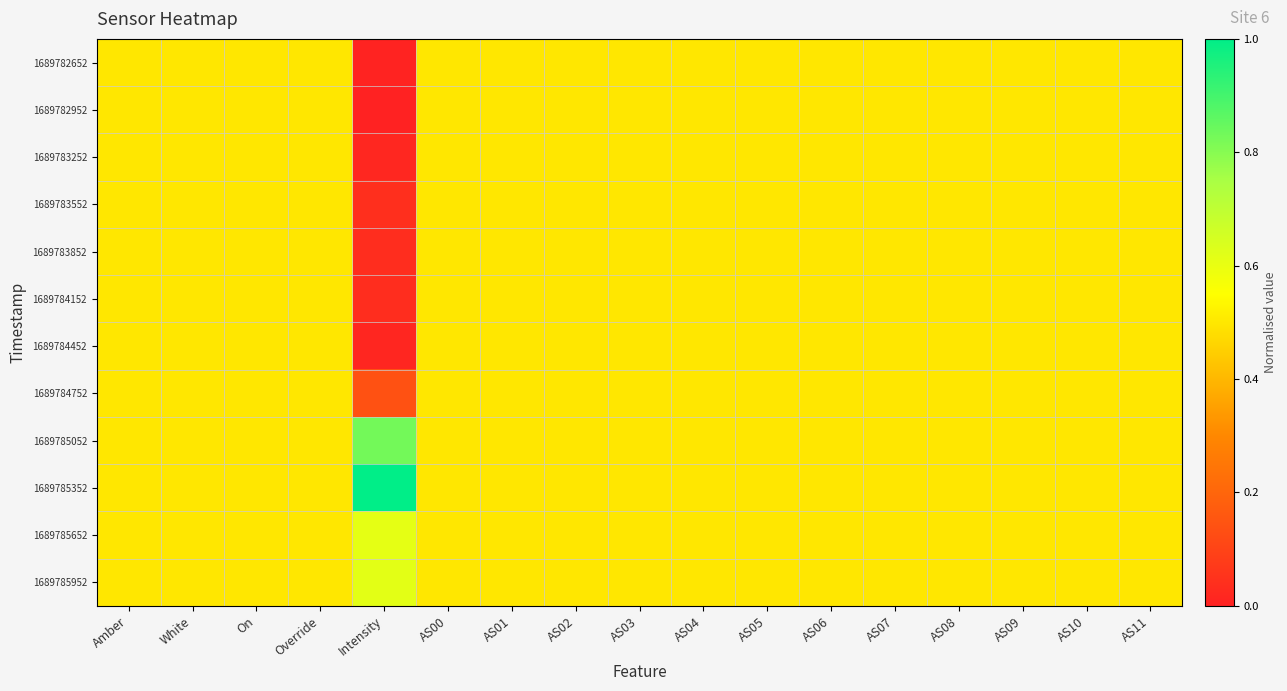

Which series has the largest total across all categories?

1689785352